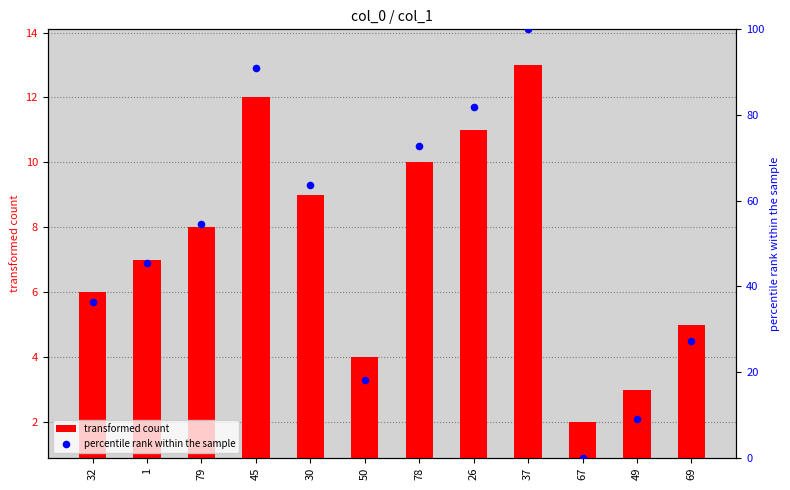

Is the value of percentile rank within the sample at 50 greater than the value of transformed count at 78?

Yes